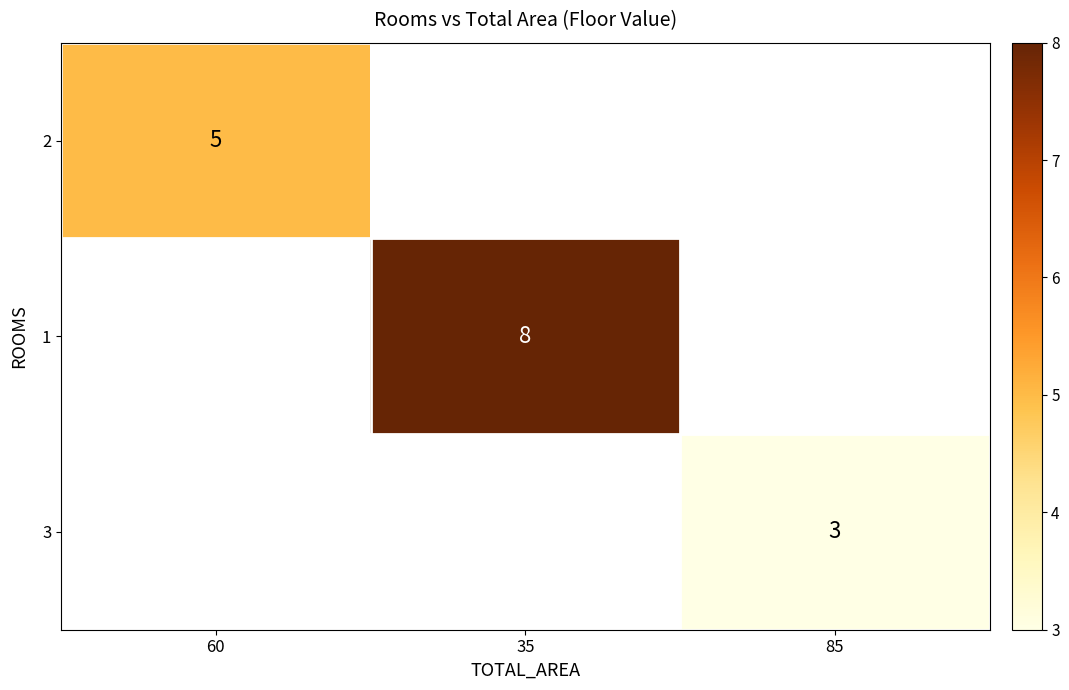

Is it true that 3 equals 1 at 85?

False